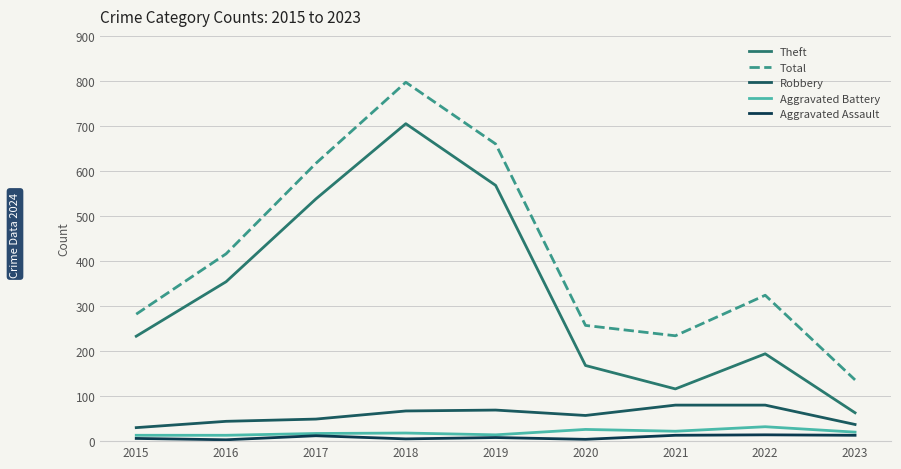

At which label does Aggravated Battery first exceed 18?

2020